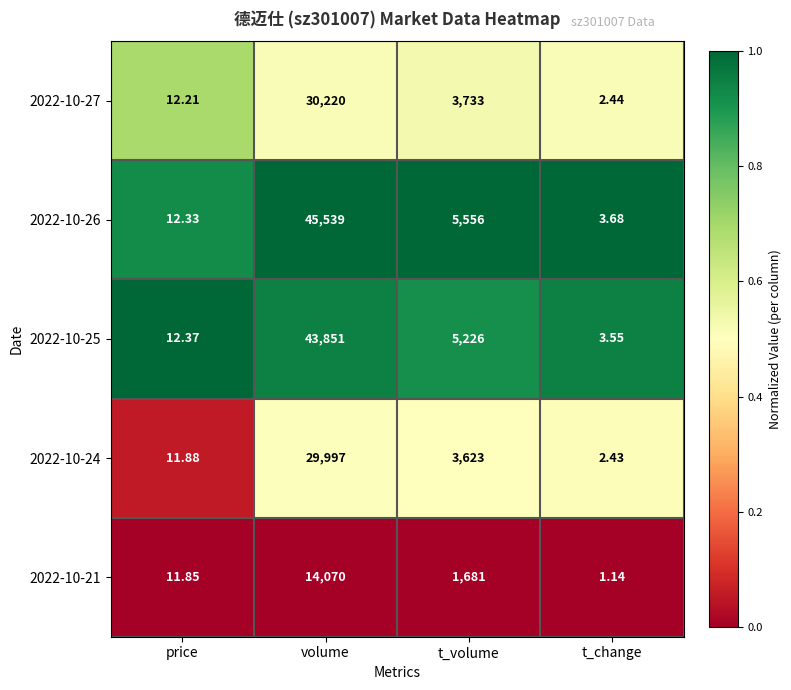

Which label corresponds to the smallest value in the chart?

t_change